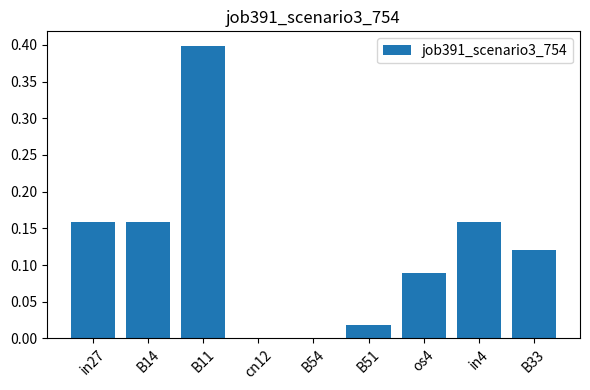

What is the sum of all values?

1.1